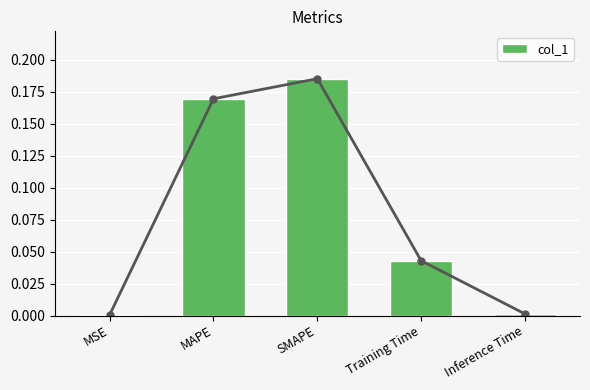

What is the maximum value shown in the chart?

0.2